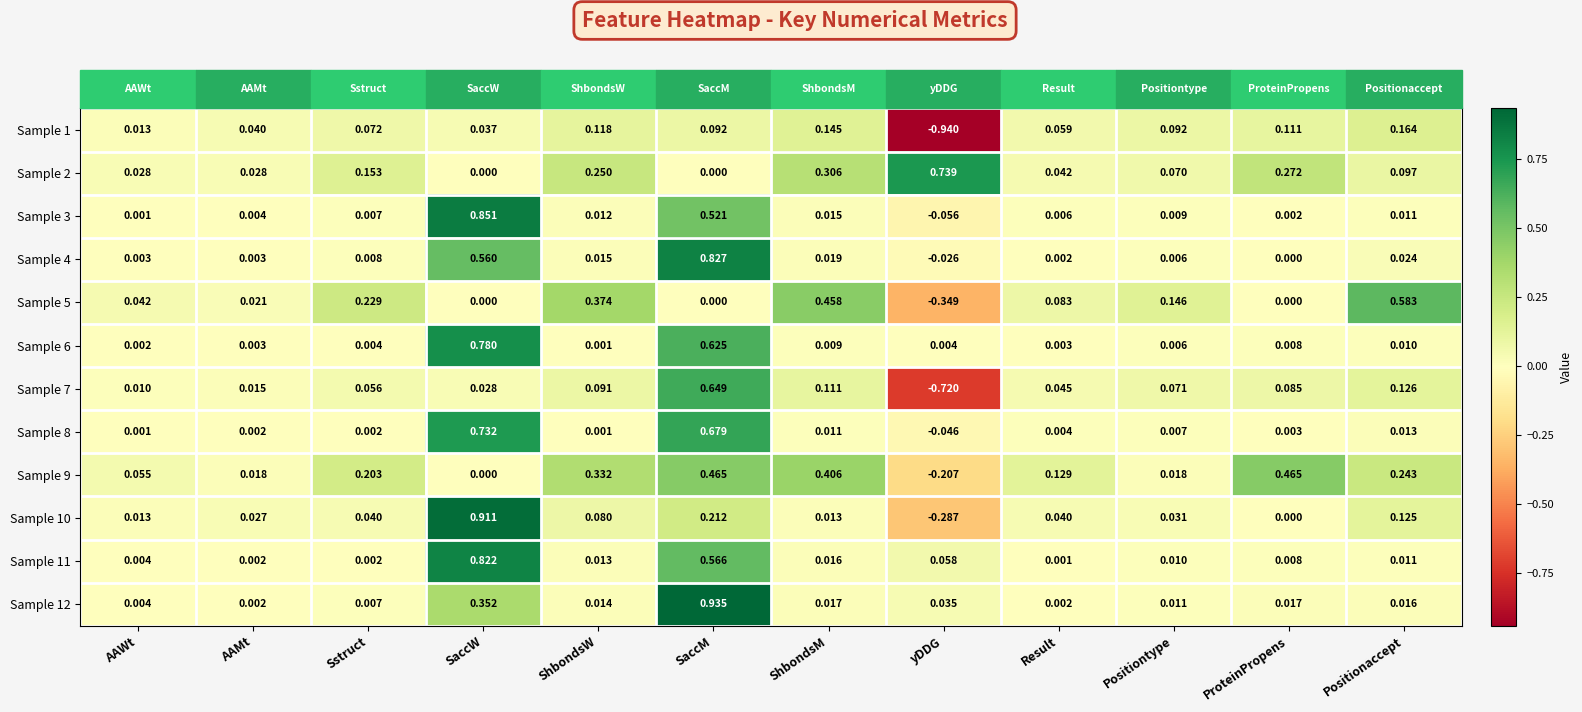

At which category does the chart reach its minimum across all series?

yDDG